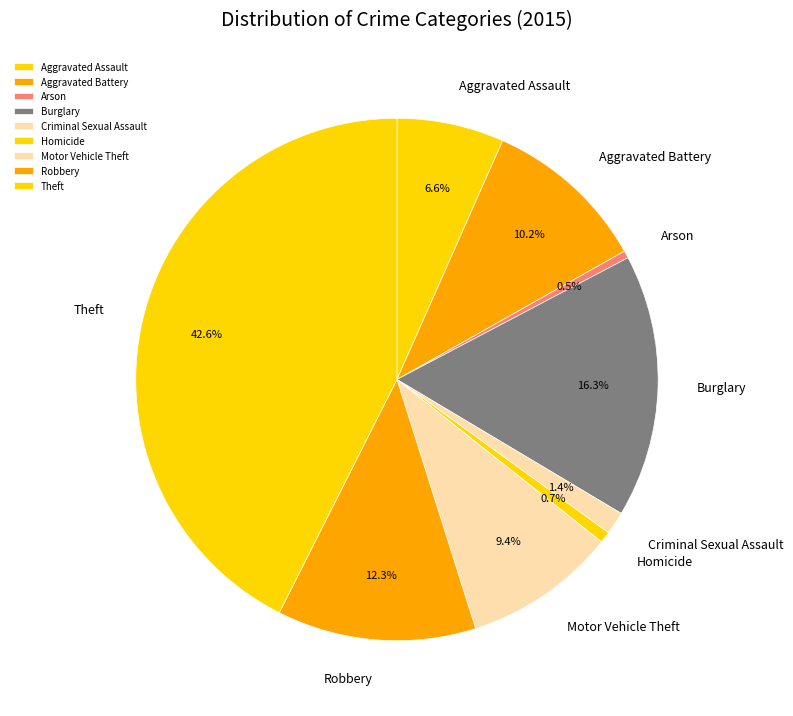

To the nearest percent, what is the combined percentage of Arson and Aggravated Assault?

7%